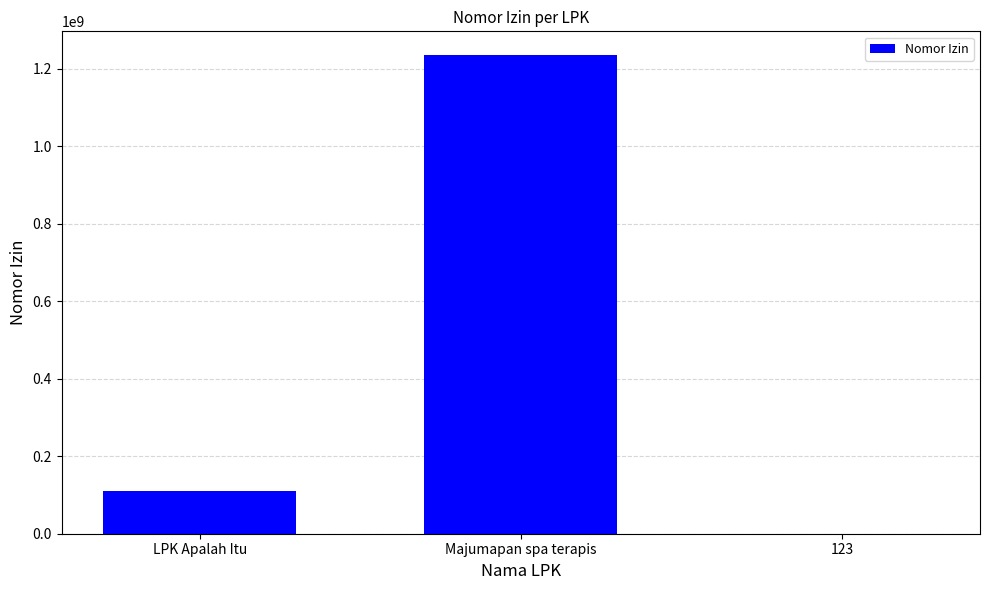

At which label is the value closest to 617284006?

LPK Apalah Itu